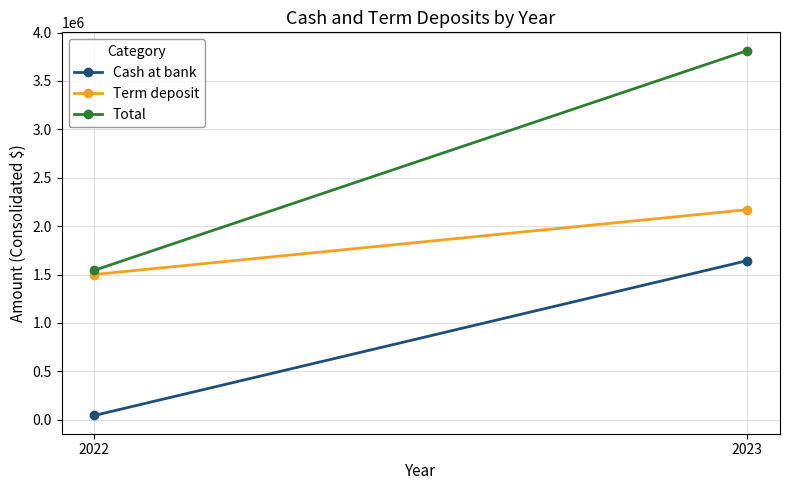

At 2023, list the series in order from largest to smallest.

Total, Term deposit, Cash at bank